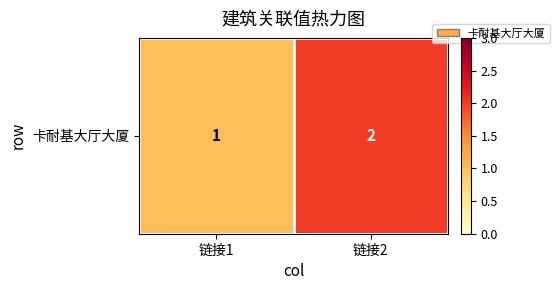

Is it true that the value at 链接1 is 0?

False